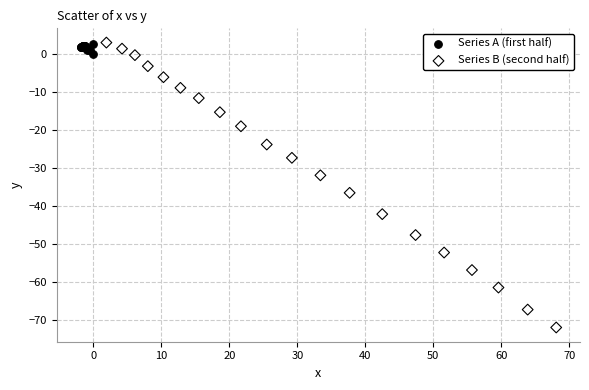

Which series reaches the minimum Y coordinate?

Series B (second half)